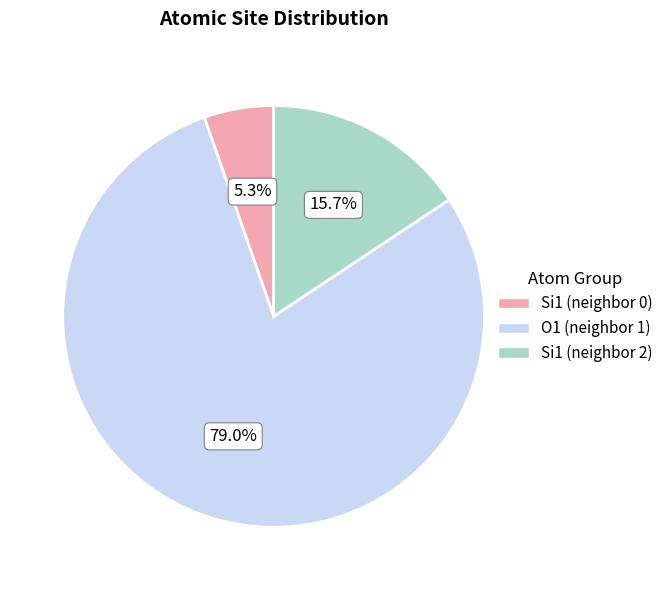

To the nearest percent, what is the difference between the largest and smallest slice percentages?

74%